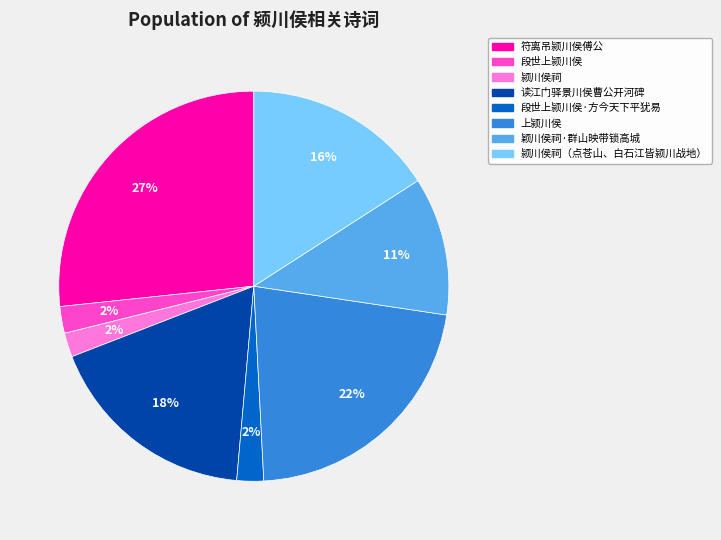

How many slices are in this pie chart?

8